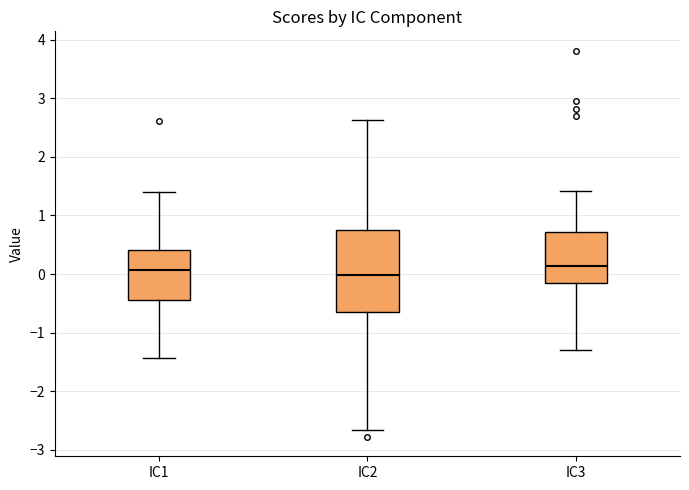

Which box is the tallest, from its lower edge to its upper edge?

IC2